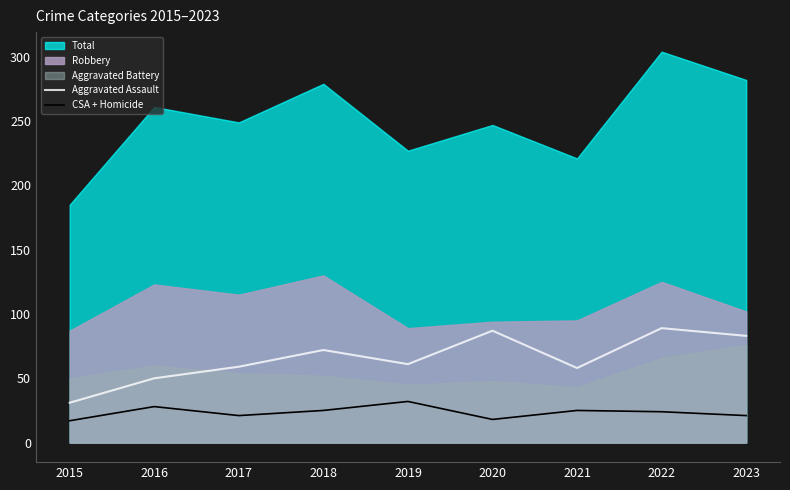

True or false: Aggravated Assault has a value of 87 at 2020.

True